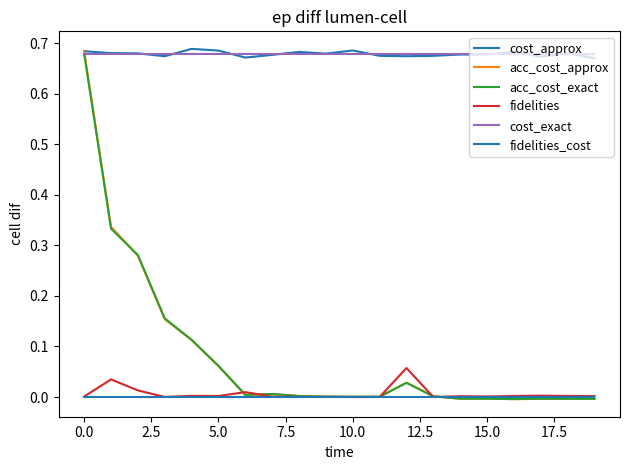

At which label does fidelities reach its minimum?

10